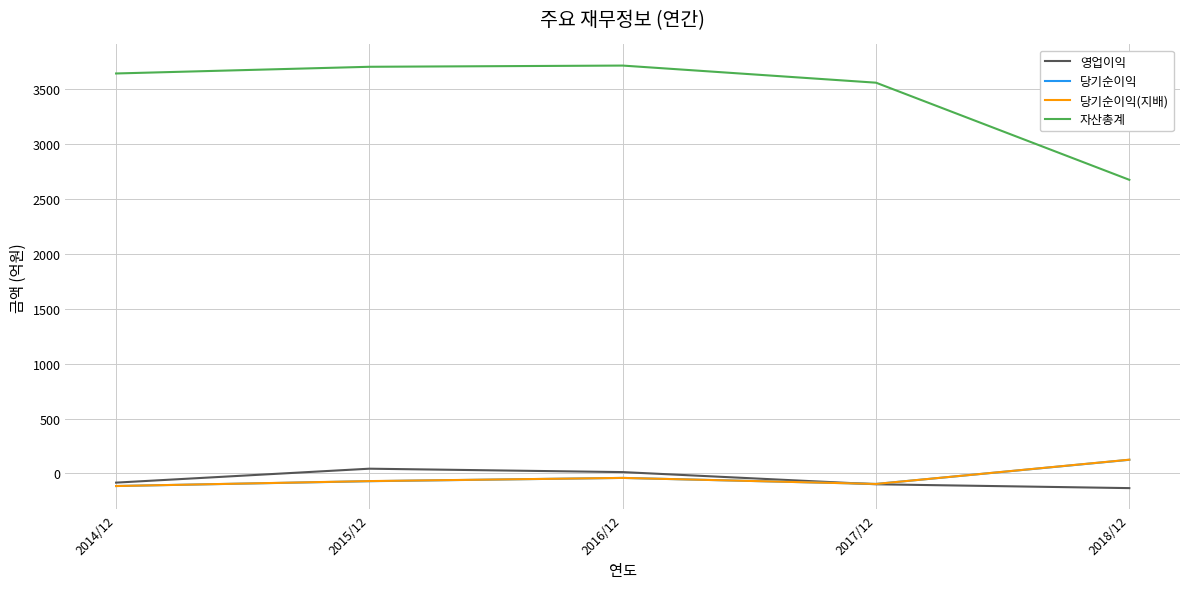

True or false: 영업이익 has more than 1 points higher than both neighbors.

False